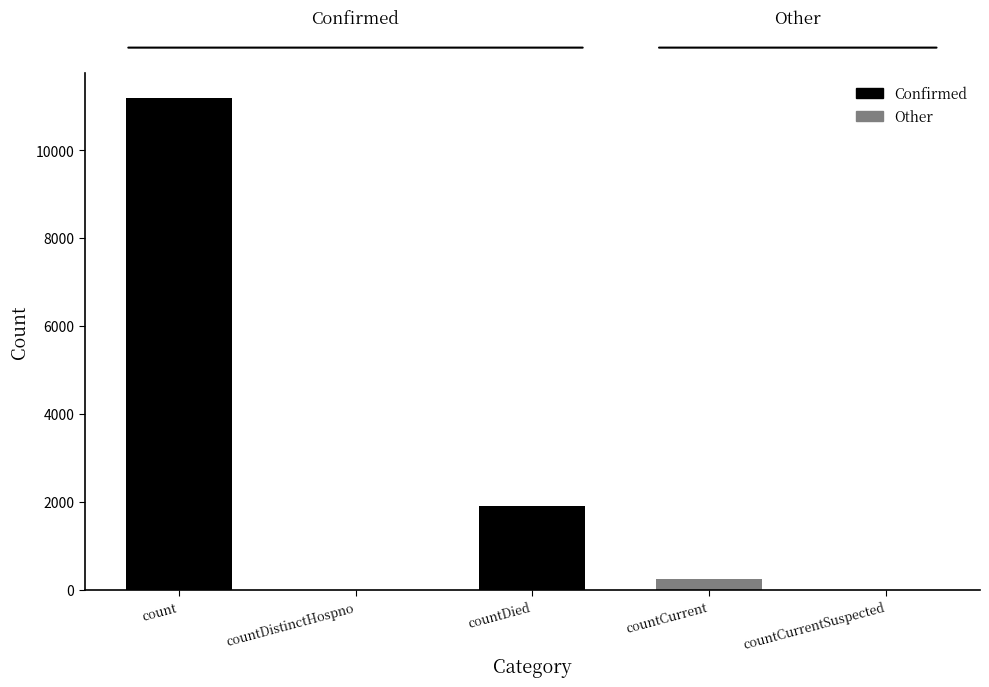

How many categories are shown in the chart?

5